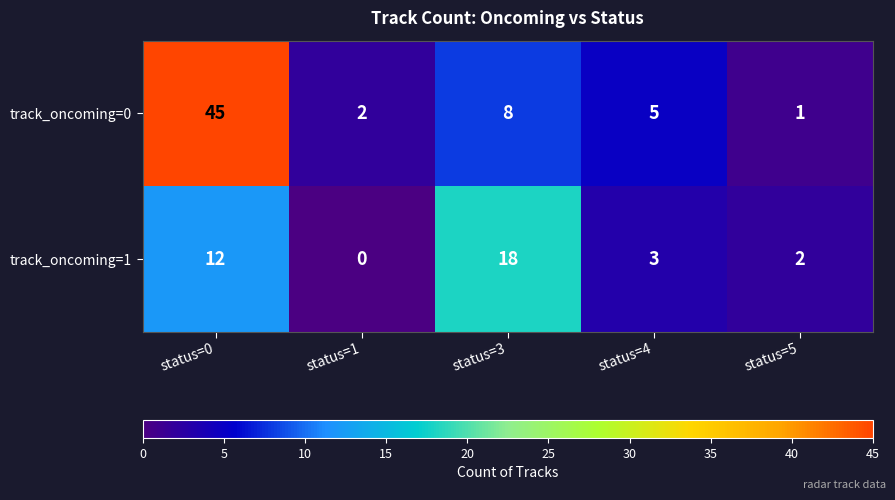

Which category has the lowest value across all series?

status=1